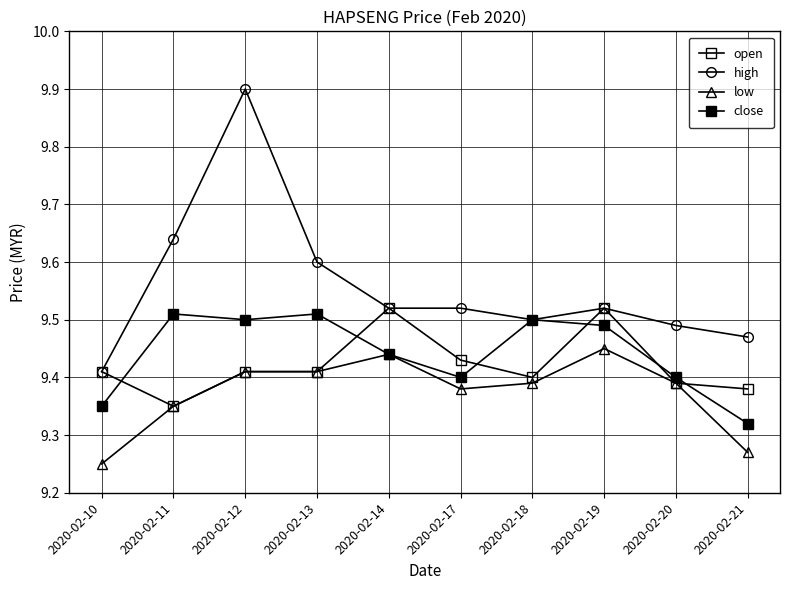

Which category has the highest value in the high series?

2020-02-12